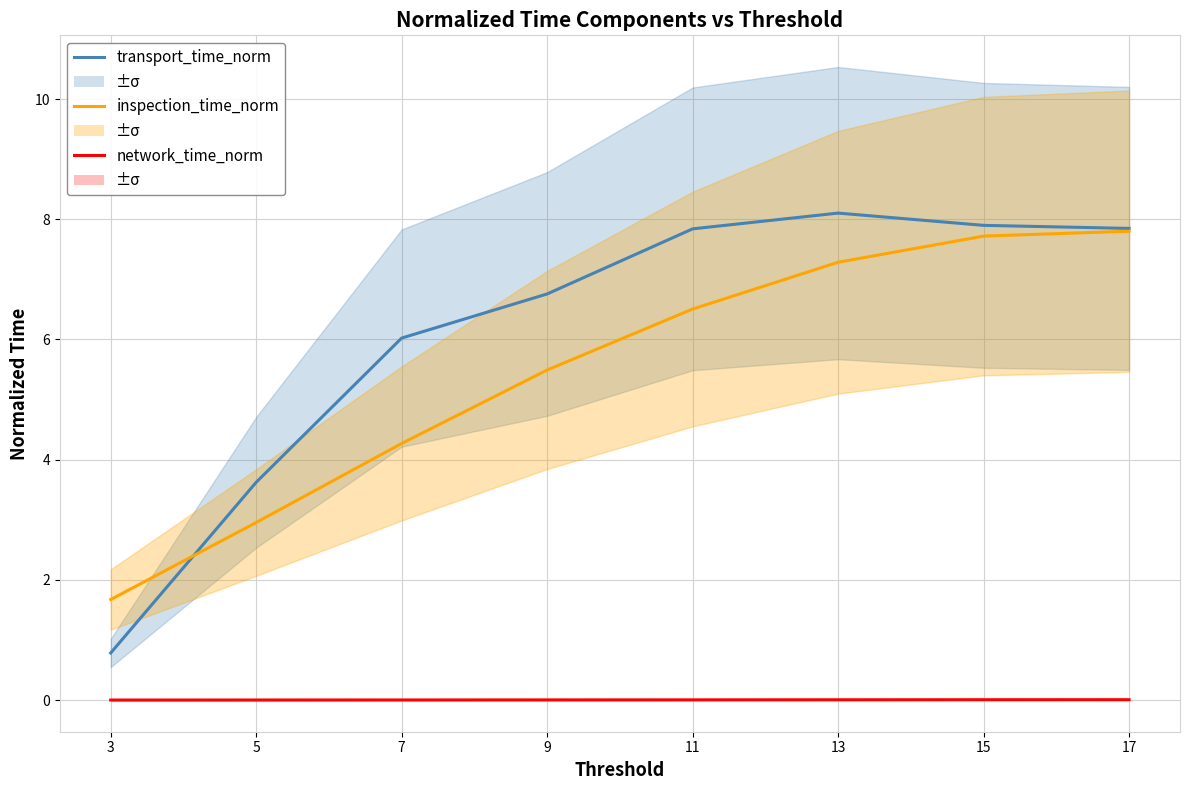

What is the average value of the transport_time_norm series?

6.1